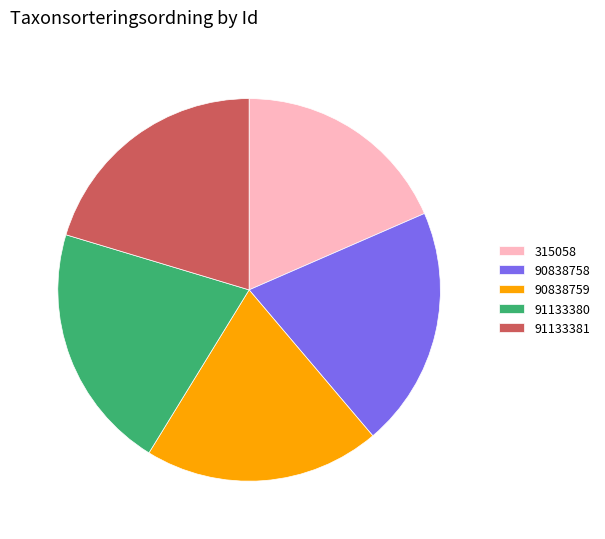

What is the smallest slice in the pie chart?

315058